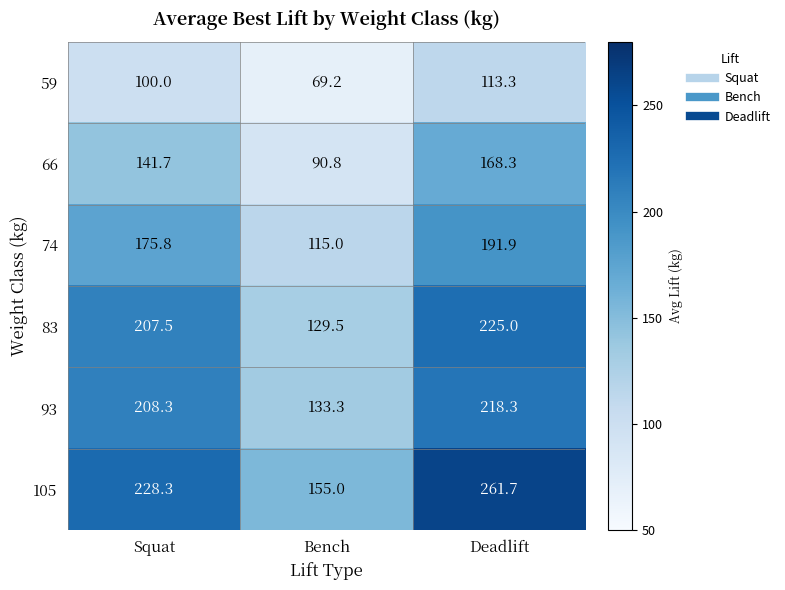

Is it true that 59 equals 100.0 at Squat?

True